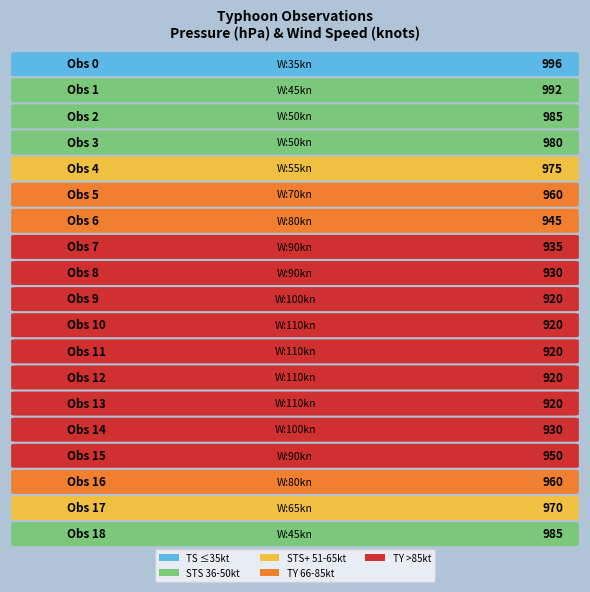

Where is wind nearest to the value 72?

5